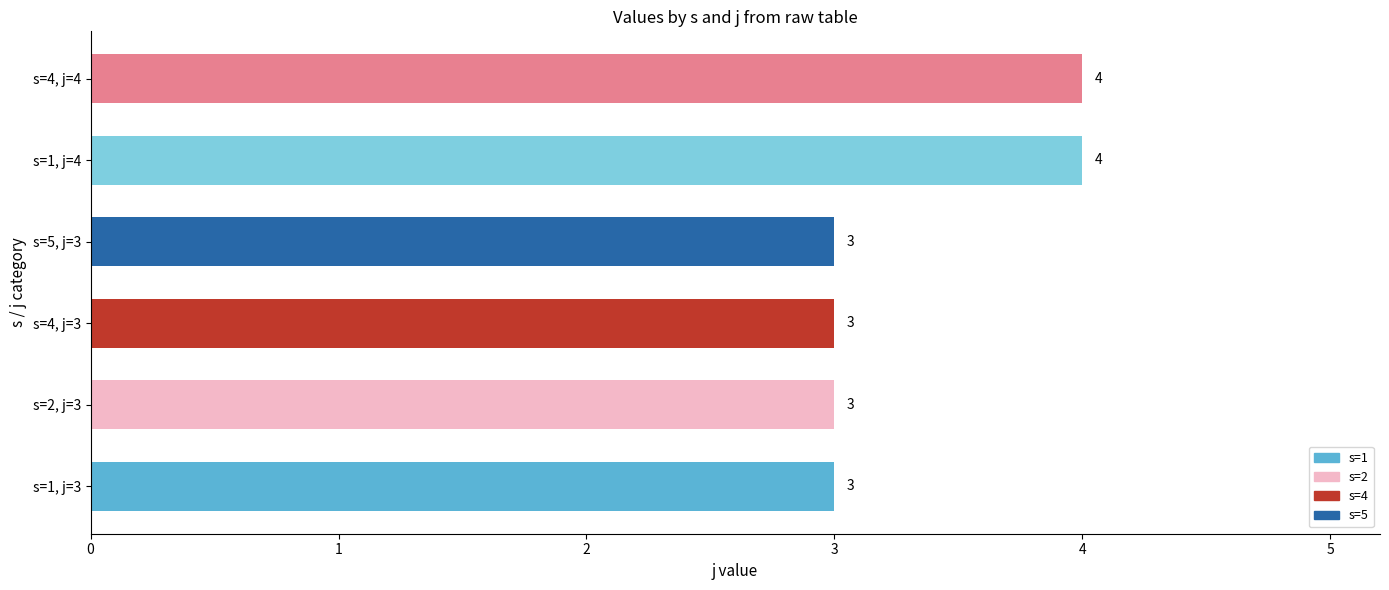

What is the sum of the values at s=4, j=3 and s=5, j=3?

6